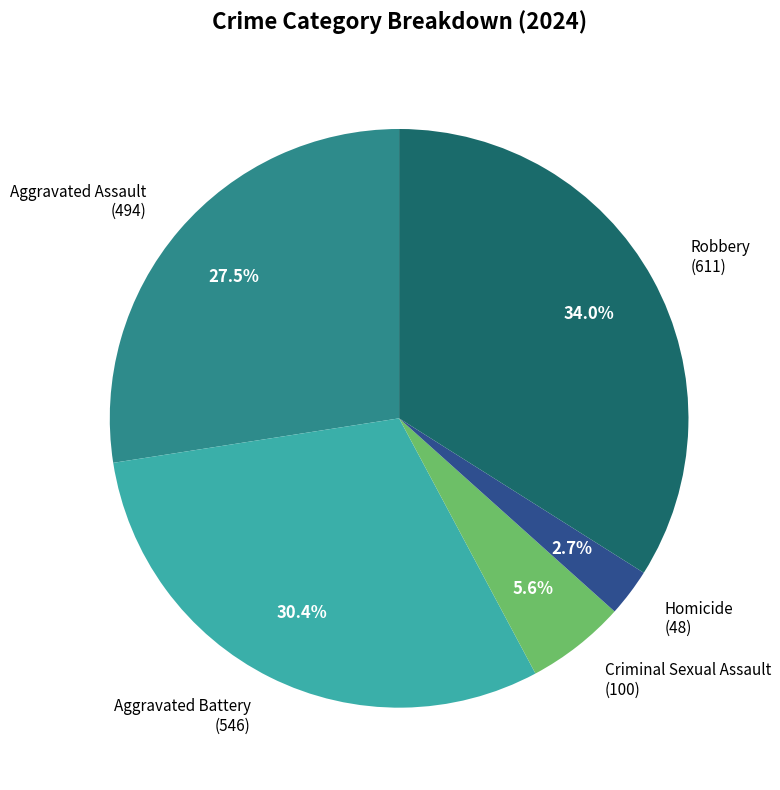

To the nearest percent, what is the difference between the Aggravated Assault and Homicide slice percentages?

25%